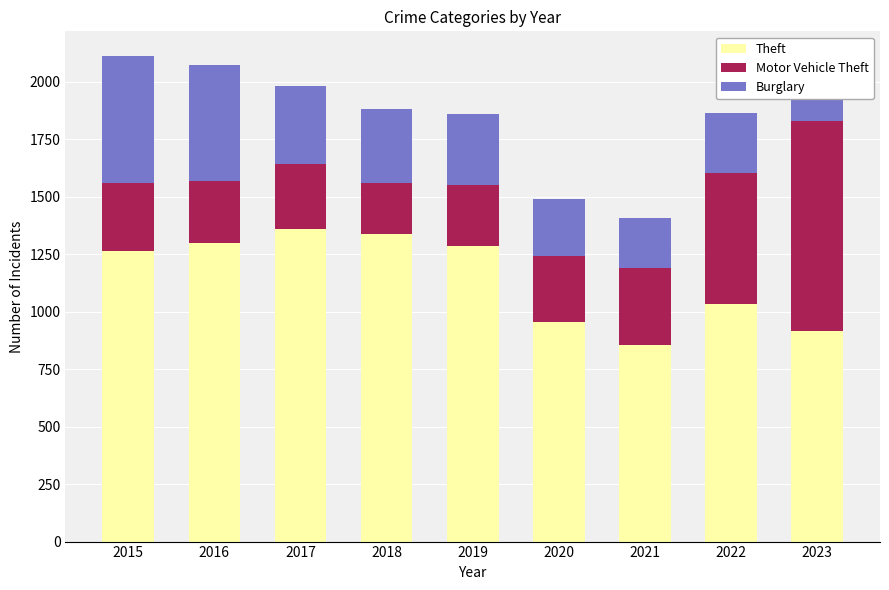

At 2020, list the series in order from smallest to largest.

Burglary, Motor Vehicle Theft, Theft